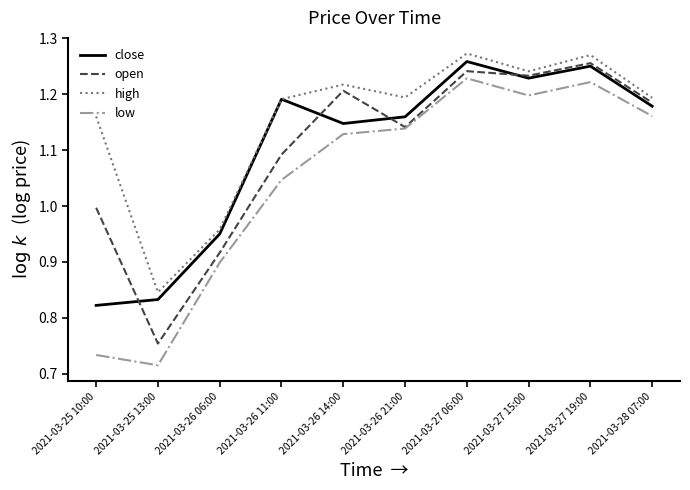

Rank the categories by open value from highest to lowest.

2021-03-27 19:00, 2021-03-27 06:00, 2021-03-27 15:00, 2021-03-26 14:00, 2021-03-28 07:00, 2021-03-26 21:00, 2021-03-26 11:00, 2021-03-25 10:00, 2021-03-26 06:00, 2021-03-25 13:00